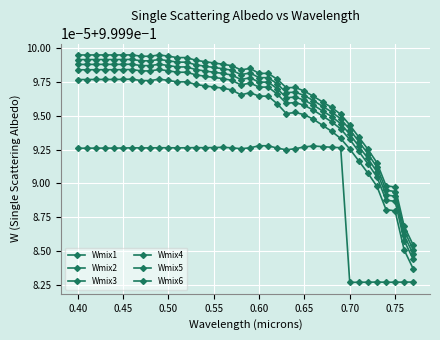

True or false: Wmix6 and Wmix2 intersect in this chart.

False